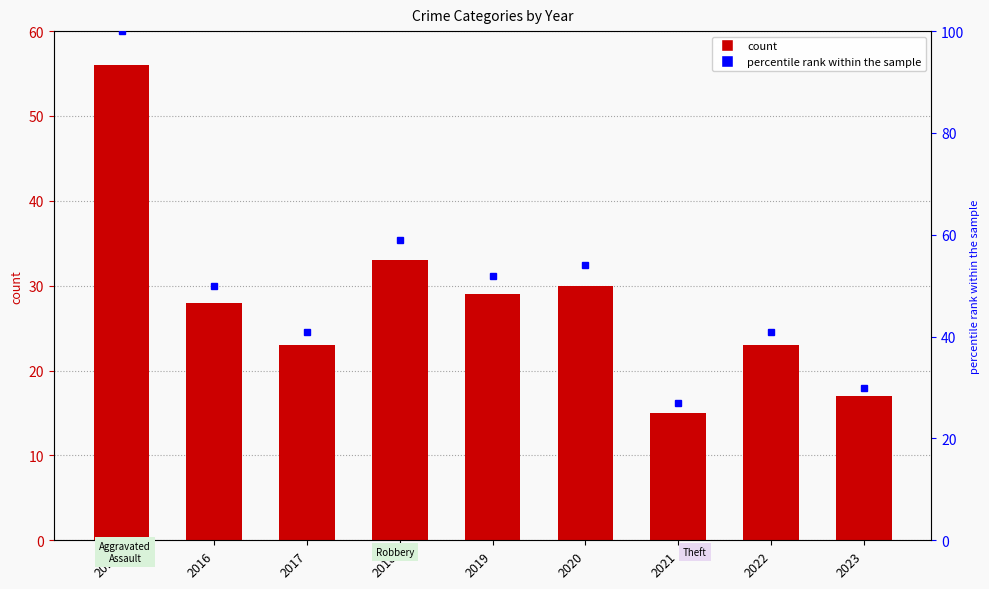

Reading left to right, extract all data points from this chart.

Total: 56	28	23	33	29	30	15	23	17
percentile rank within the sample: 100	50	41	59	52	54	27	41	30